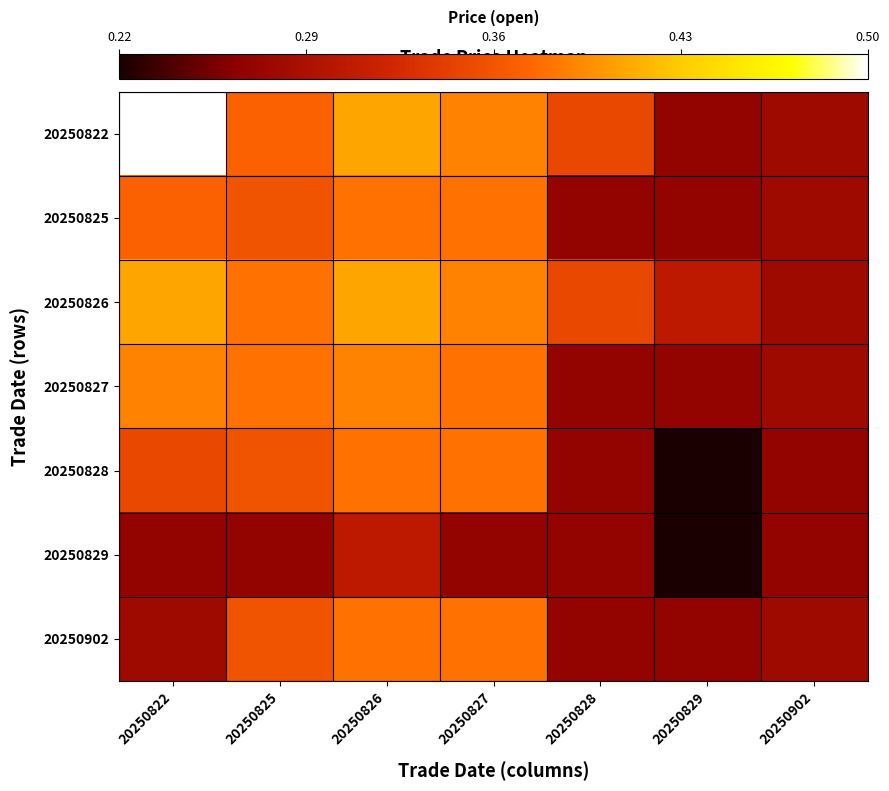

At how many categories does at least one series exceed 0?

7